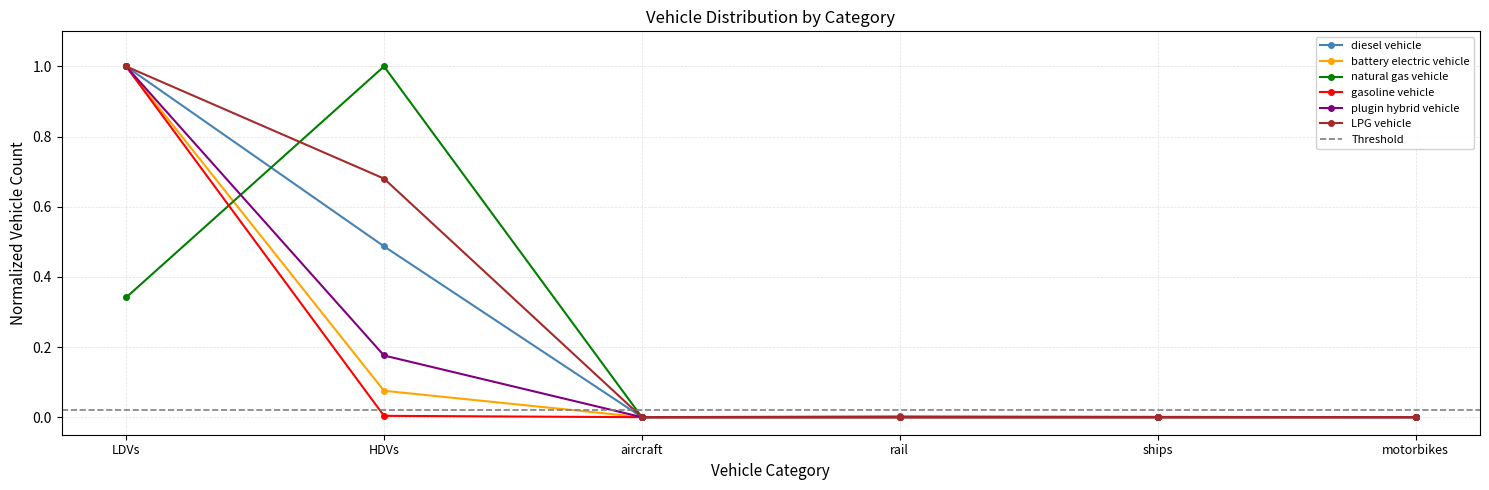

What are all the series names shown in the legend?

diesel vehicle, battery electric vehicle, natural gas vehicle, gasoline vehicle, plugin hybrid vehicle, LPG vehicle